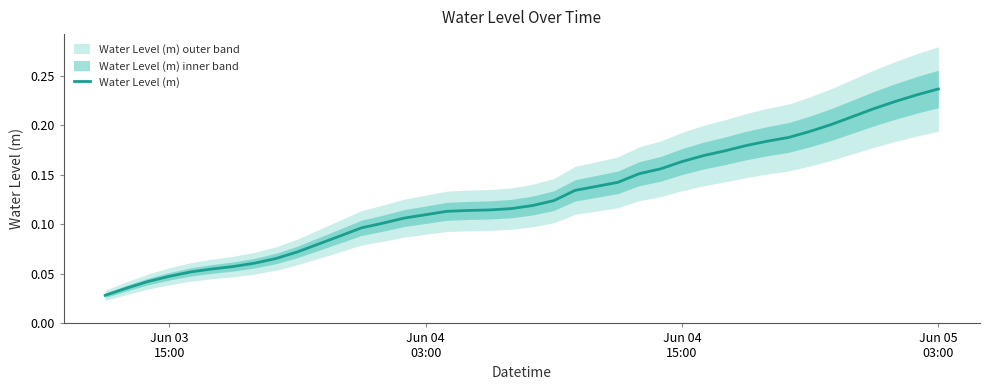

Is it true that the value at Jun 04 15:00 is 0.1?

False